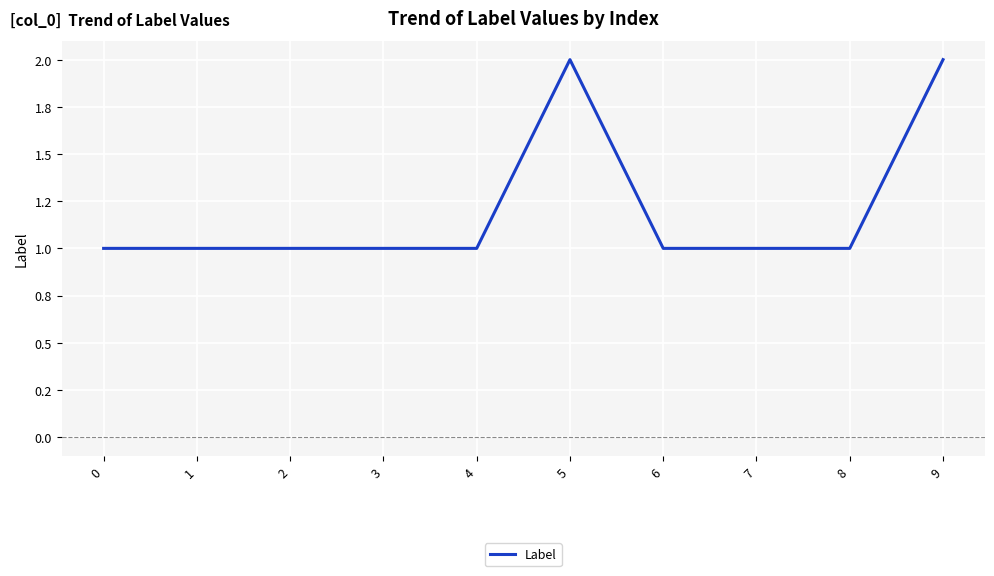

What is the smallest value displayed?

1